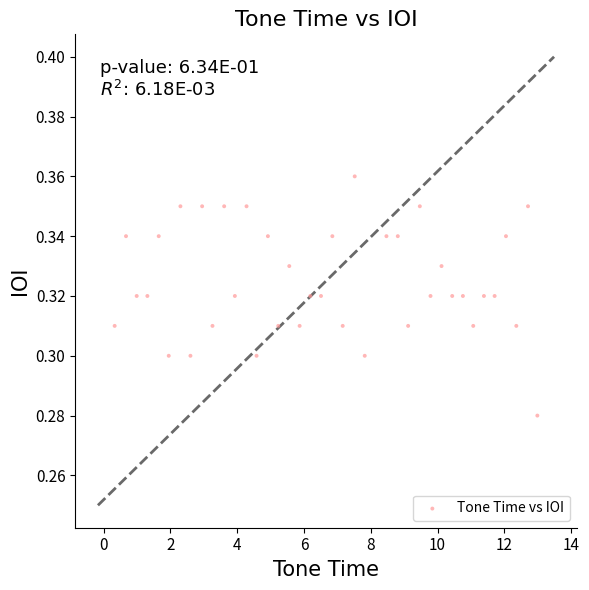

What is the range of X values (max minus min)?

12.7